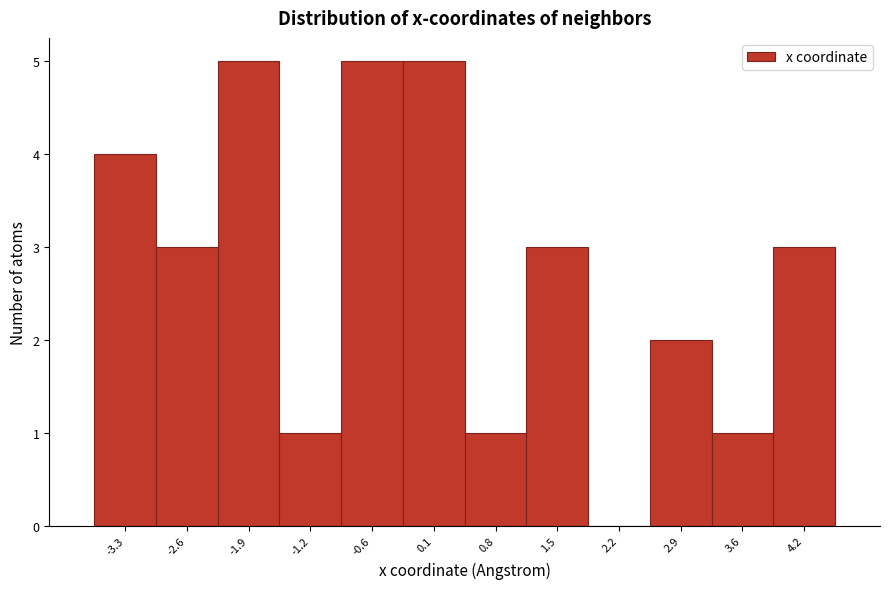

Reading left to right, transcribe this chart: for each bar, give the range it covers on the x-axis and its height. Neither the bar edges nor the heights are printed on the chart, so give them approximately, as read against the axes.

-3.6 to -3.0: 4
-3.0 to -2.3: 3
-2.3 to -1.6: 5
-1.6 to -0.9: 1
-0.9 to -0.2: 5
-0.2 to 0.5: 5
0.5 to 1.2: 1
1.2 to 1.8: 3
1.8 to 2.5: 0
2.5 to 3.2: 2
3.2 to 3.9: 1
3.9 to 4.6: 3